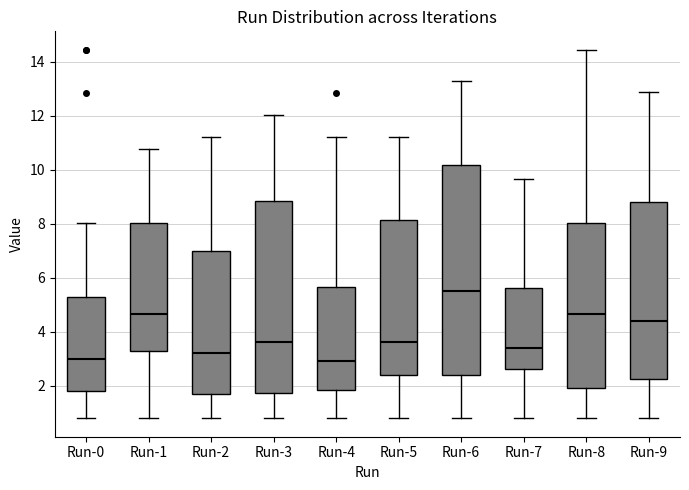

Where is the lower edge of the box for Run-4 on the y-axis? The values are not printed on the chart, so give them approximately, as read against the axis.

1.8